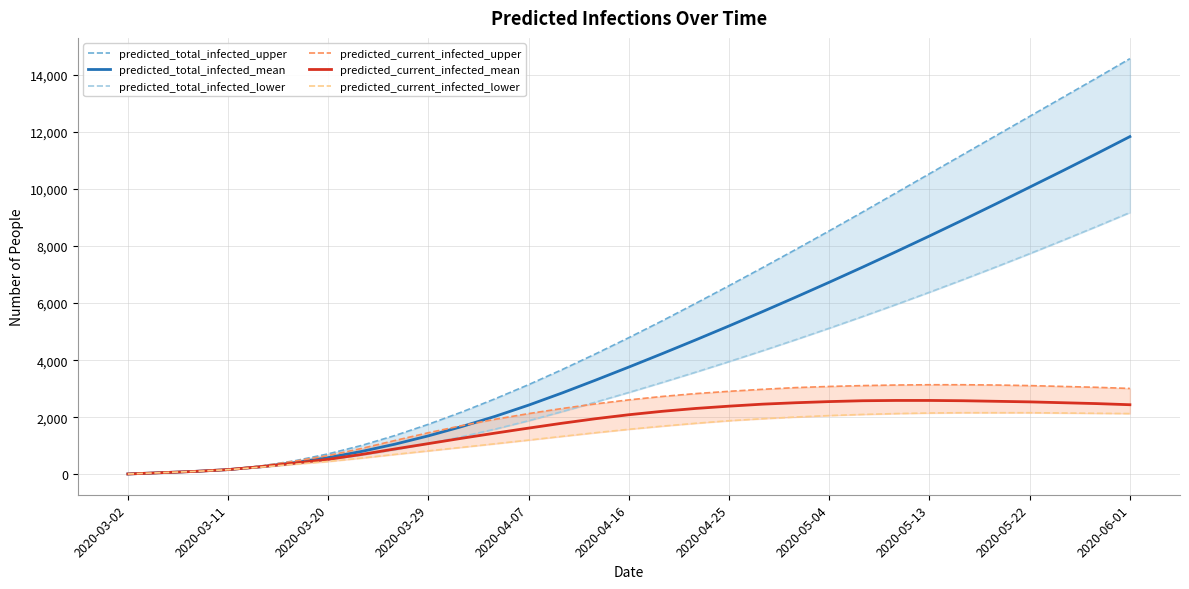

What is the maximum value shown in the chart?

14560